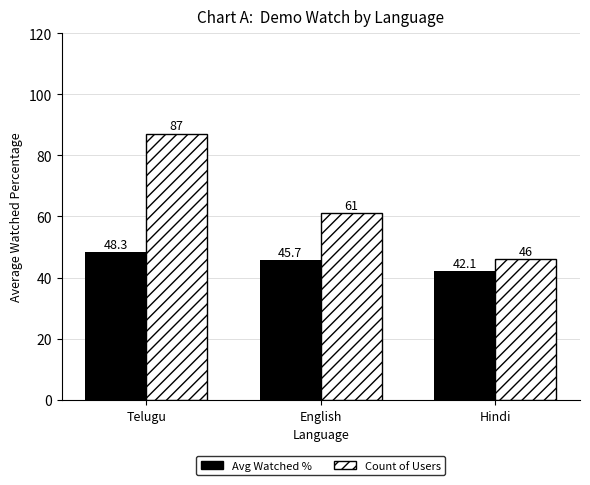

The value of Count of Users at Hindi is 46.0. True or false?

True